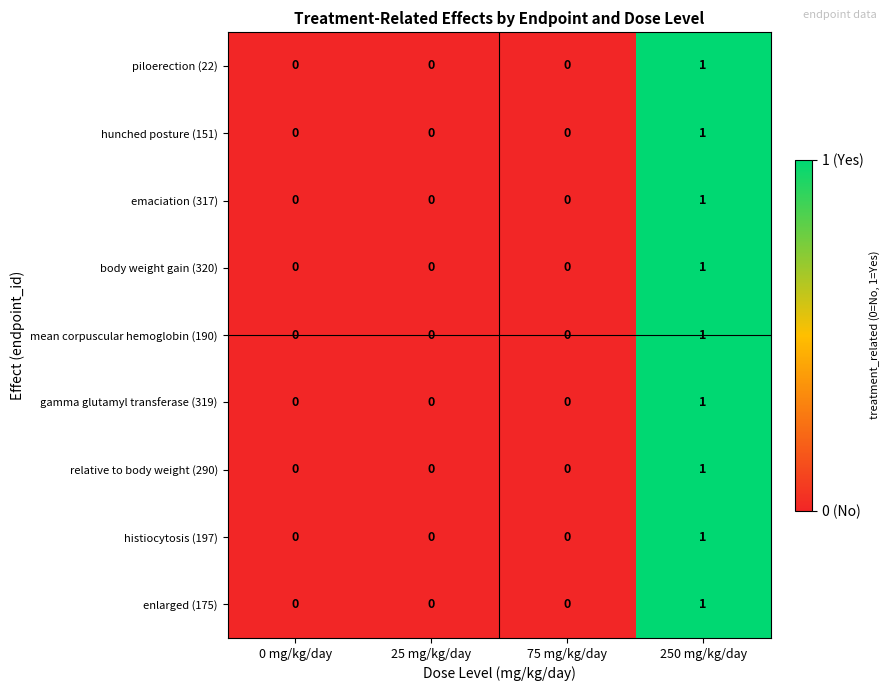

How many values in piloerection (22) are above zero?

1